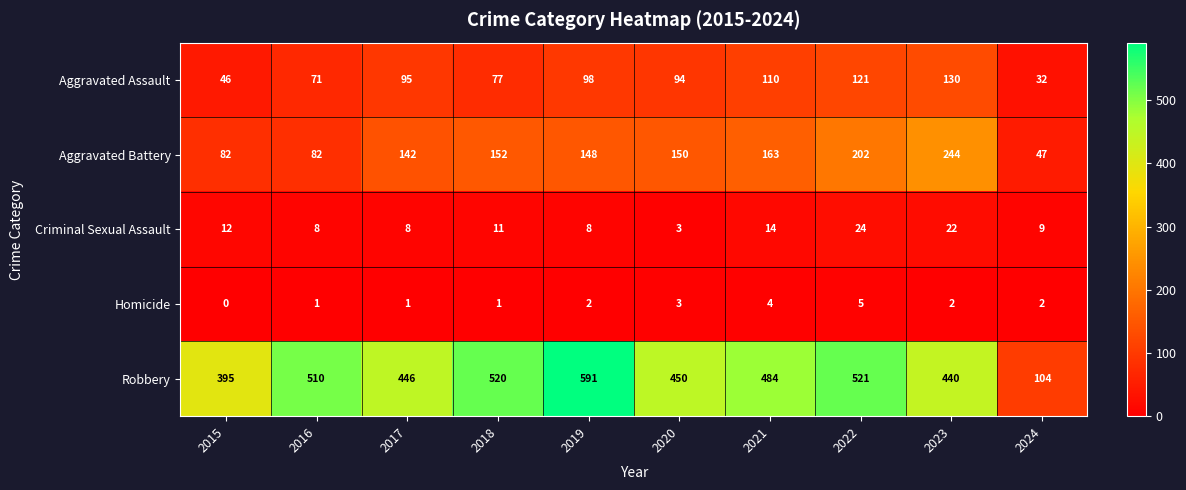

Where is Criminal Sexual Assault nearest to the value 13?

2015